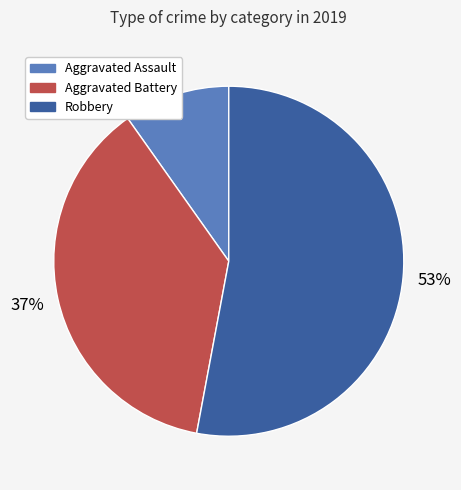

To the nearest percent, what percentage of the pie is Aggravated Assault?

10%